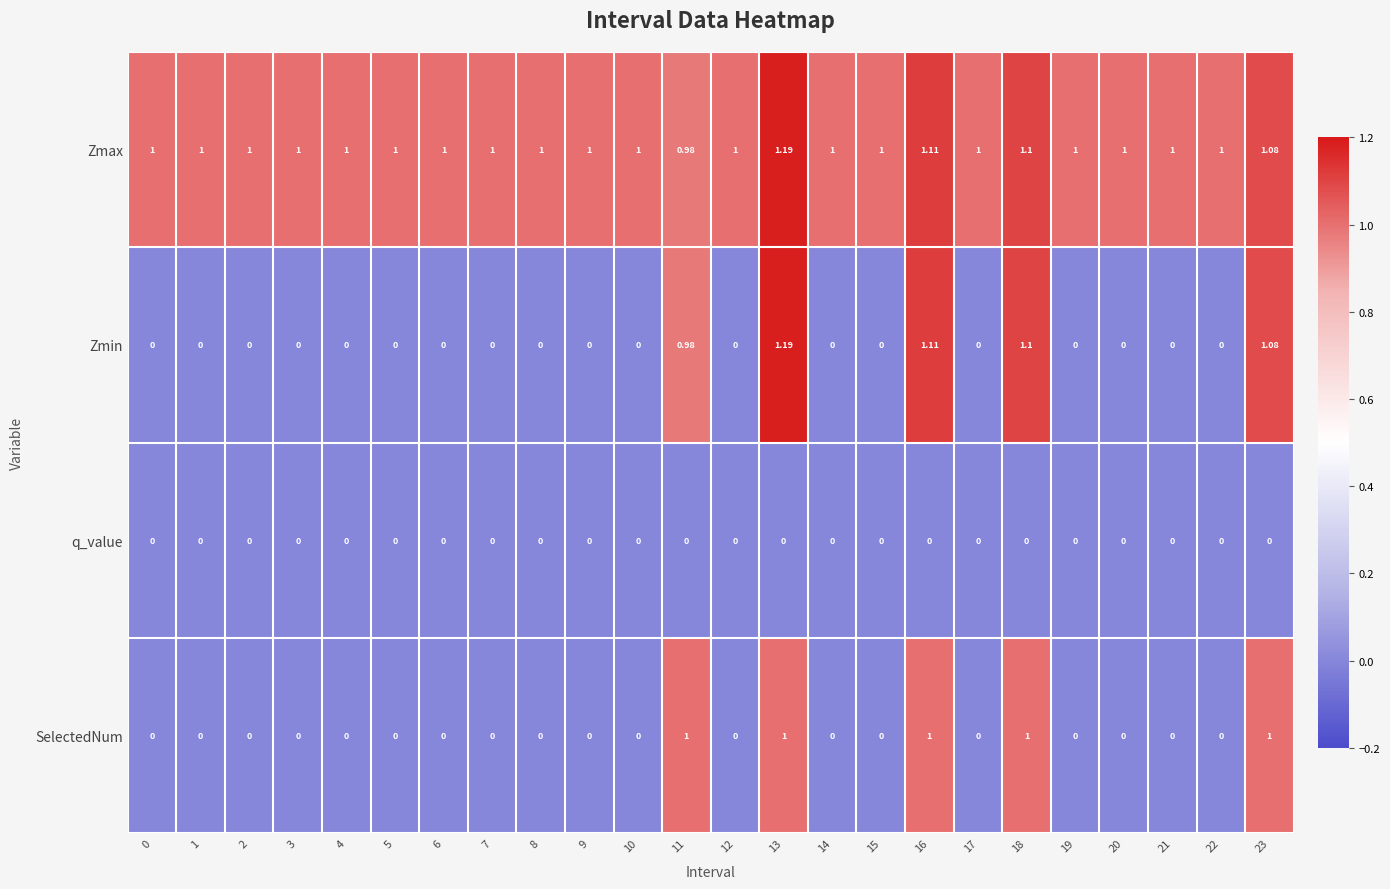

At which category is the sum across all series the highest?

13